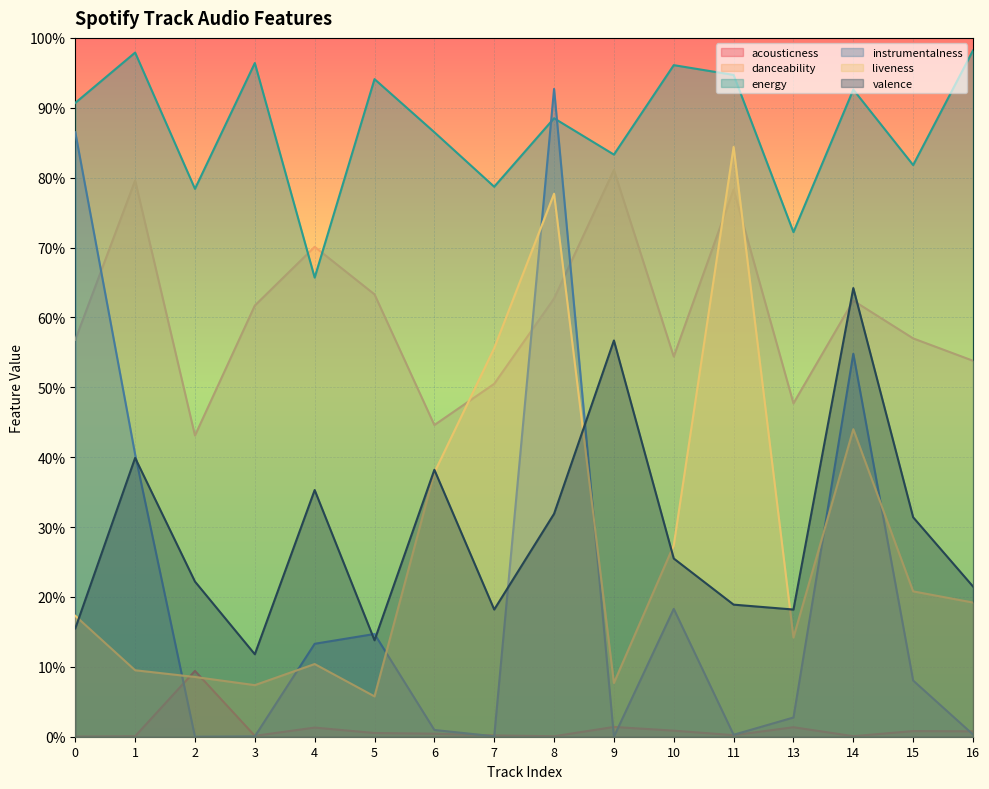

Rank the categories by acousticness value from lowest to highest.

0, 8, 1, 14, 3, 7, 11, 6, 5, 16, 15, 10, 4, 13, 9, 2